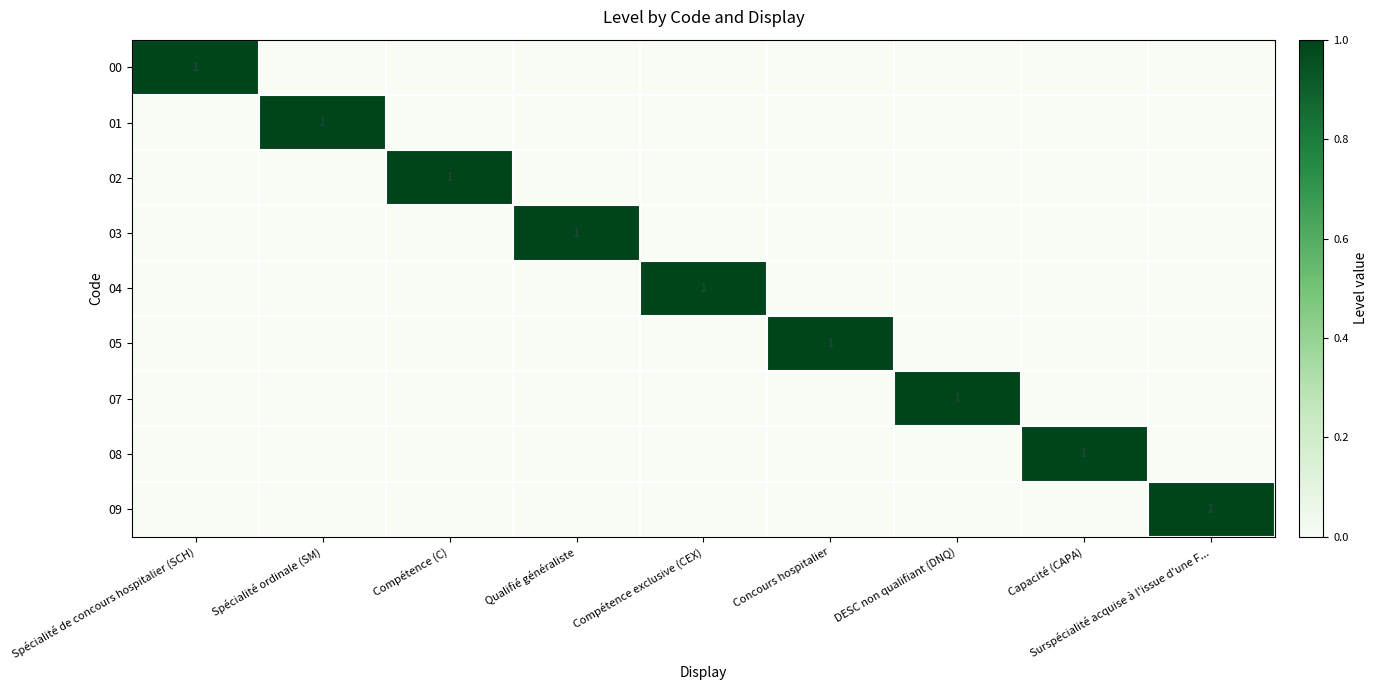

The 07 series shows 0 at Concours hospitalier. True or false?

True